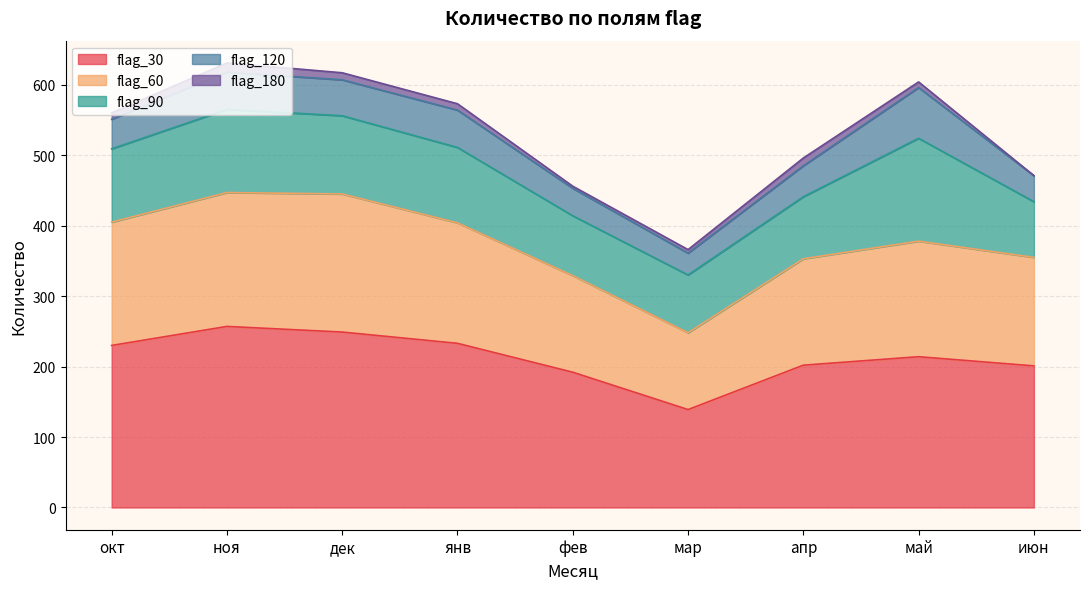

How many data points in flag_120 are above 44?

4